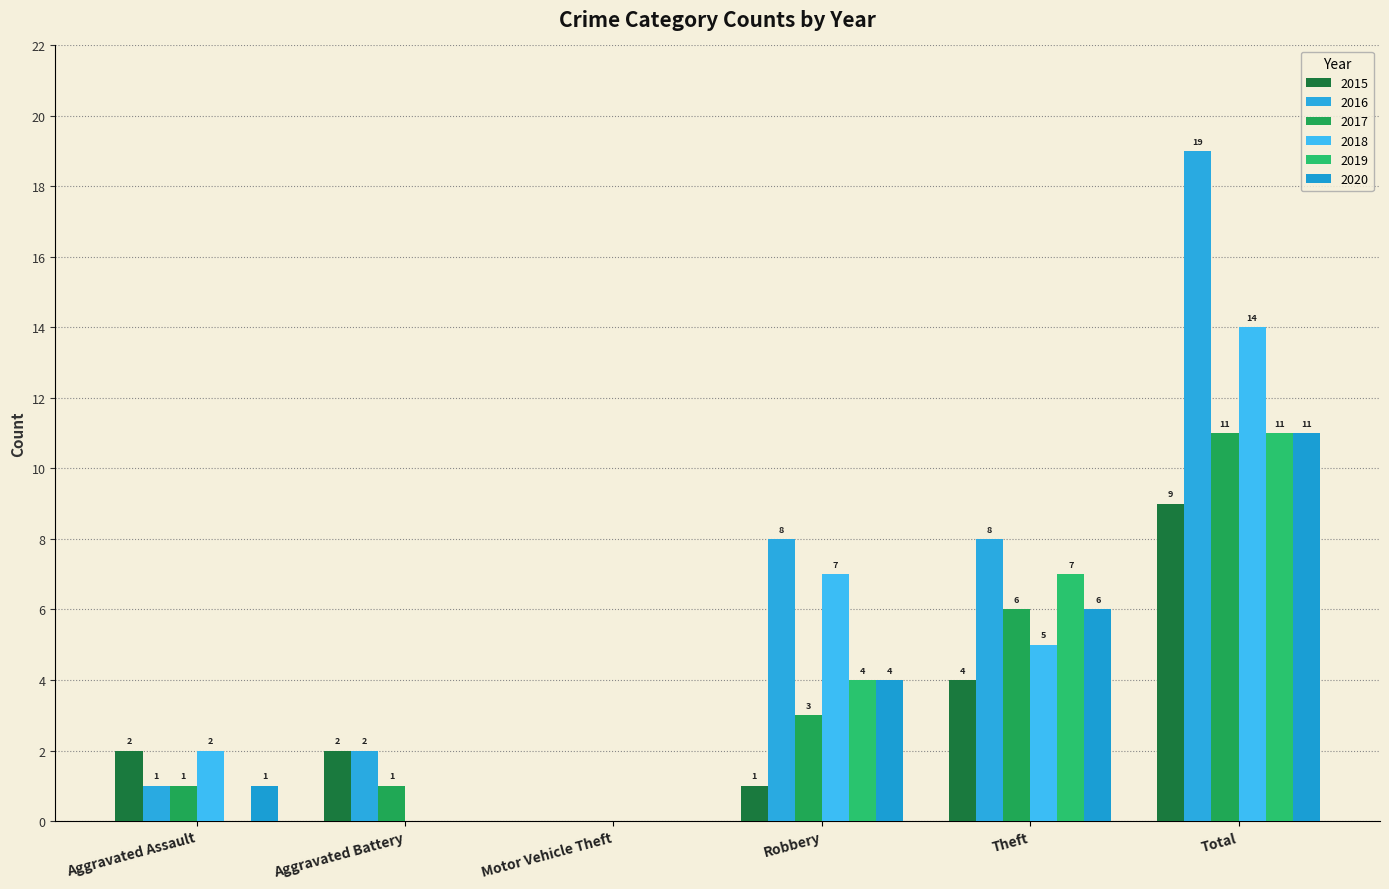

Where does the 2015 series first go above 2?

Theft